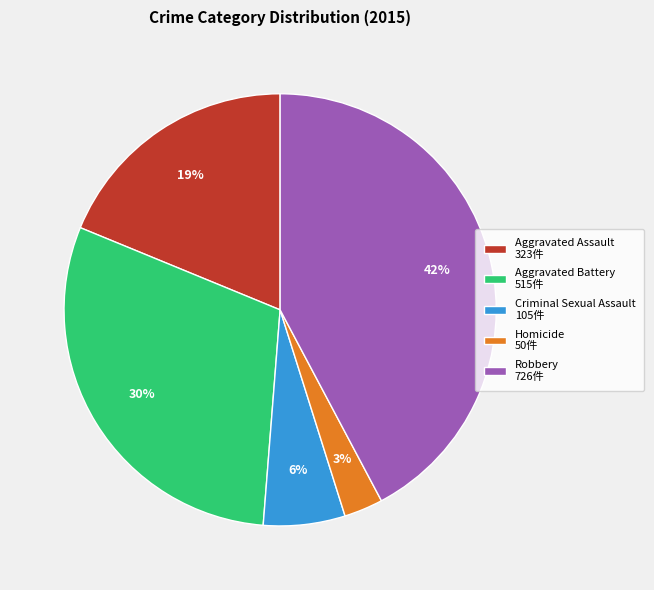

Is it true that Criminal Sexual Assault is 1% of the pie?

False